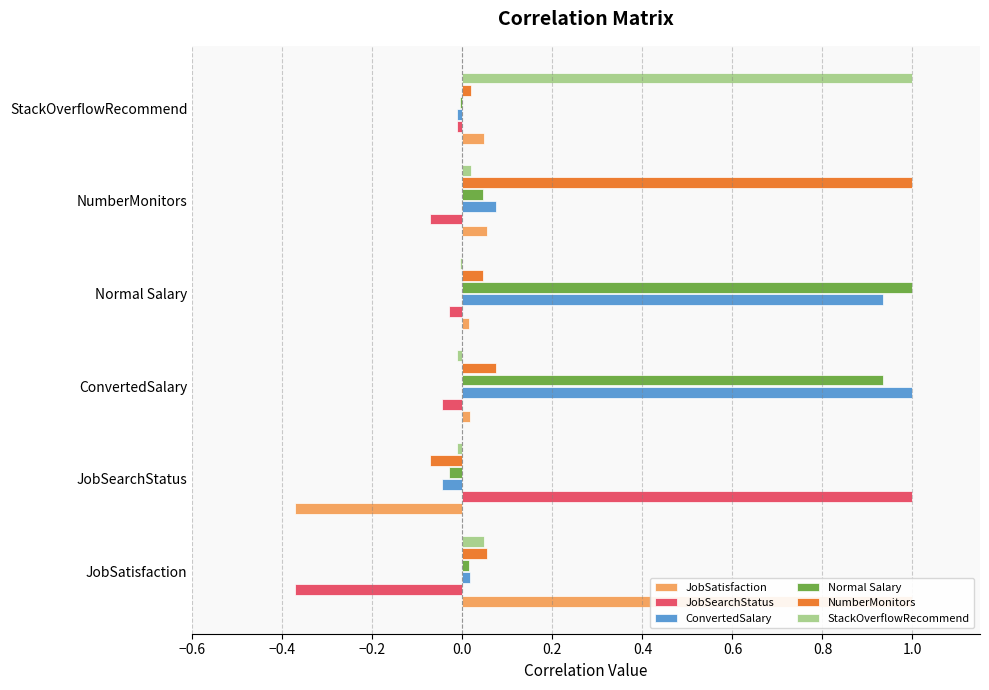

How many distinct data groups are displayed?

6